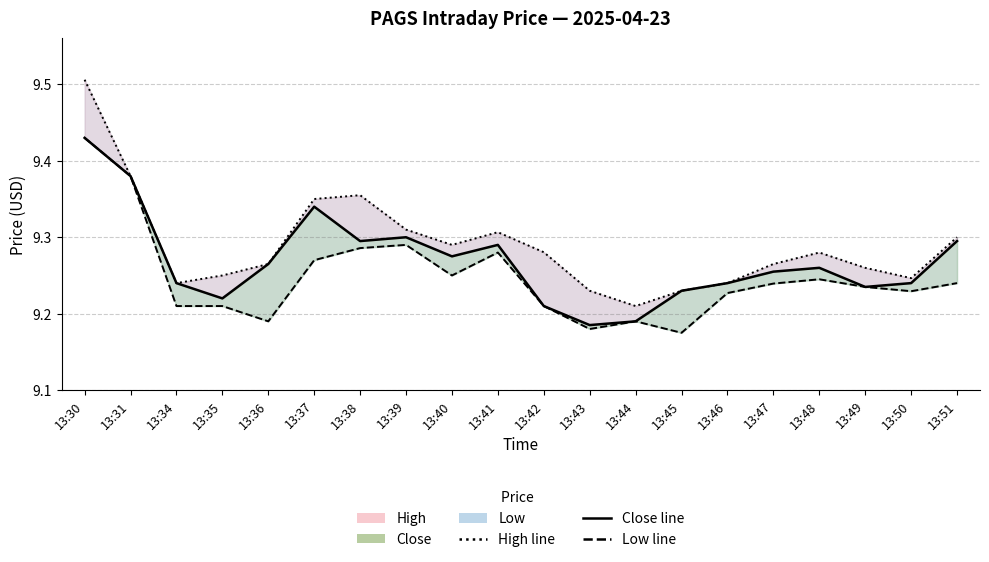

What is the difference between the highest and lowest values at 13:45?

0.1